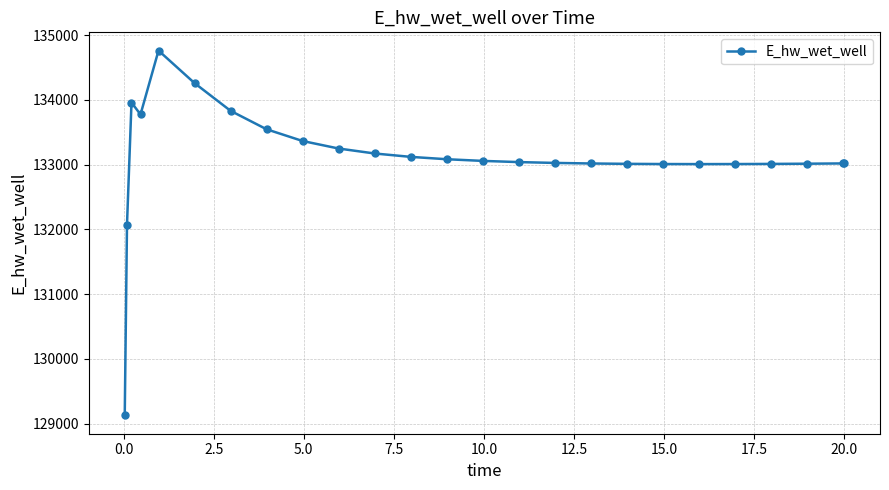

What is the minimum value shown in the chart?

129124.5